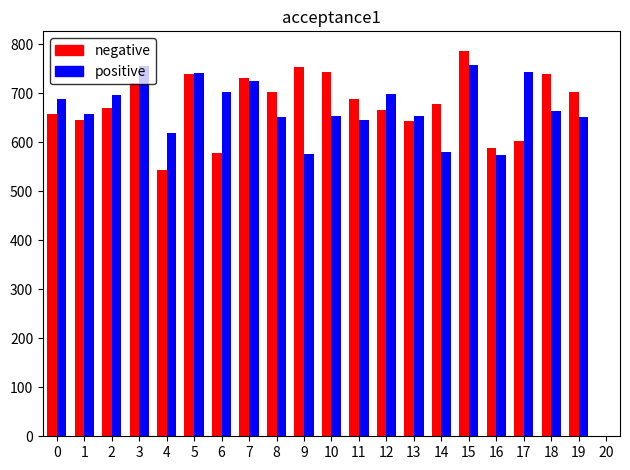

Where does the negative series first go above 688?

3